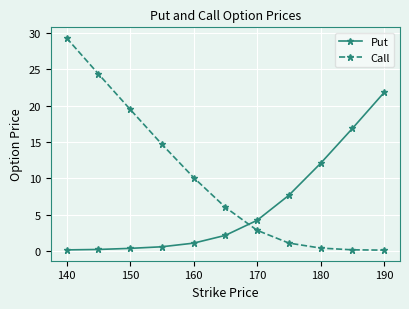

What is the difference between the maximum and minimum values in the Call series?

29.2